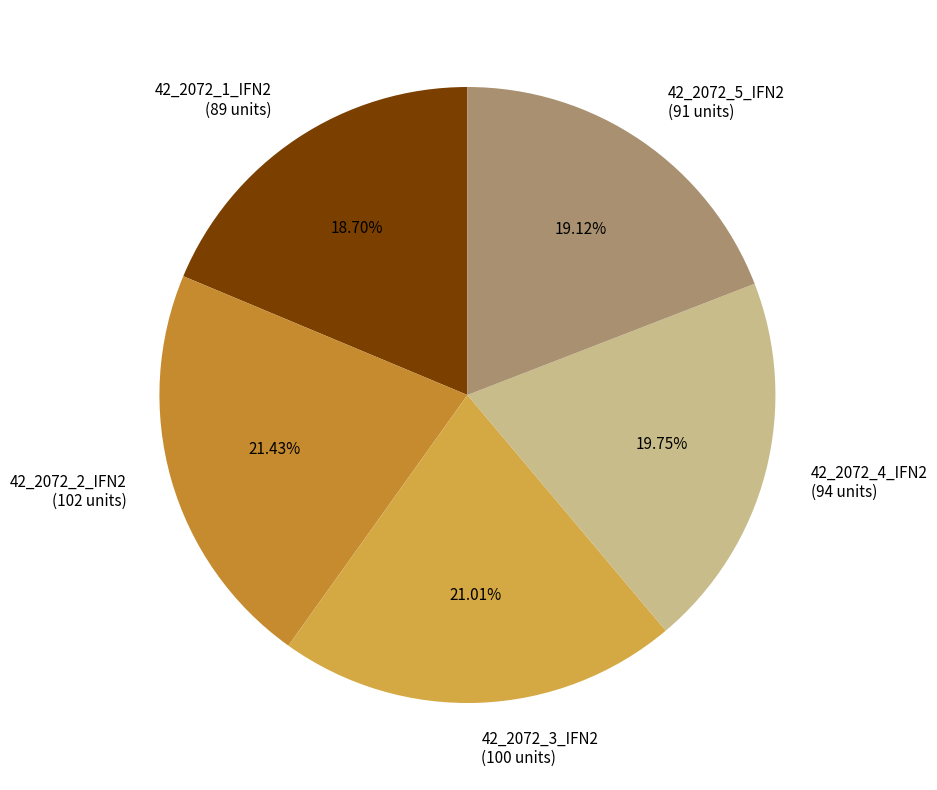

What percentage is NOT represented by 42_2072_4_IFN2?

80.3%